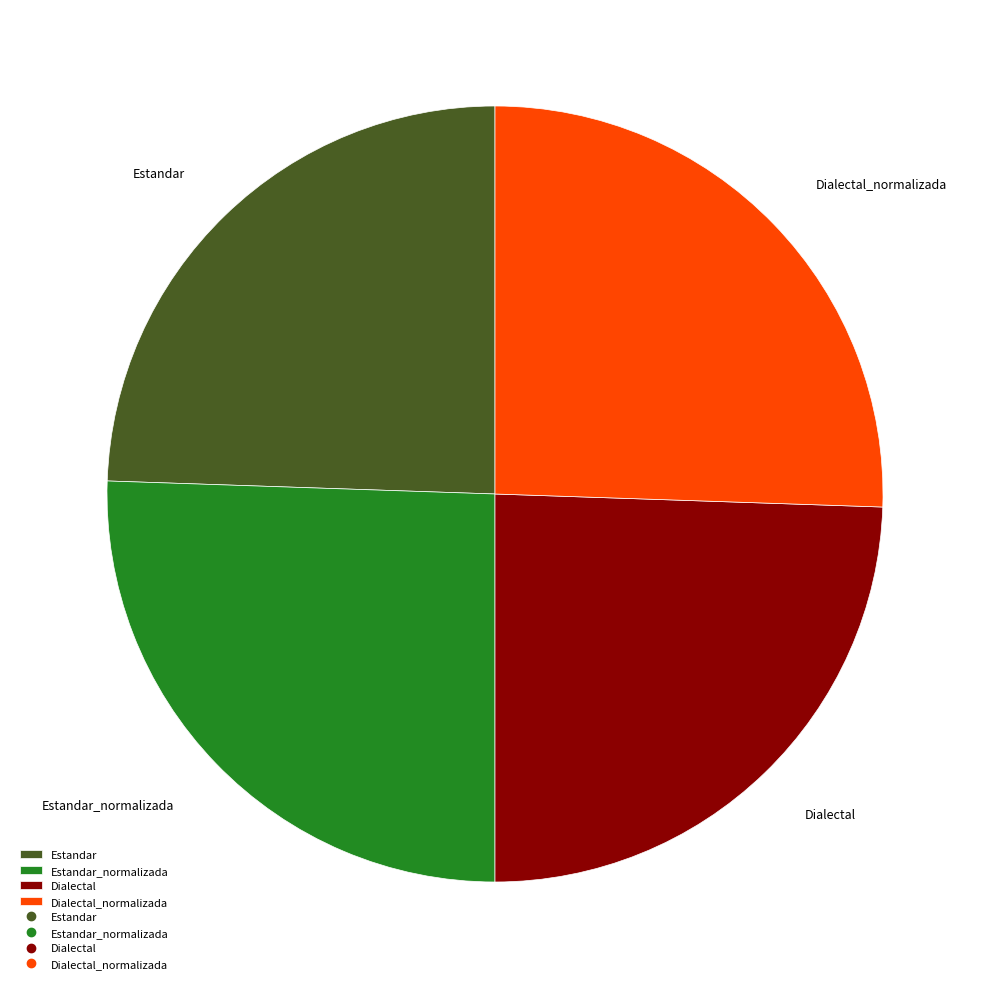

Does Dialectal_normalizada account for over 50% of the chart?

No